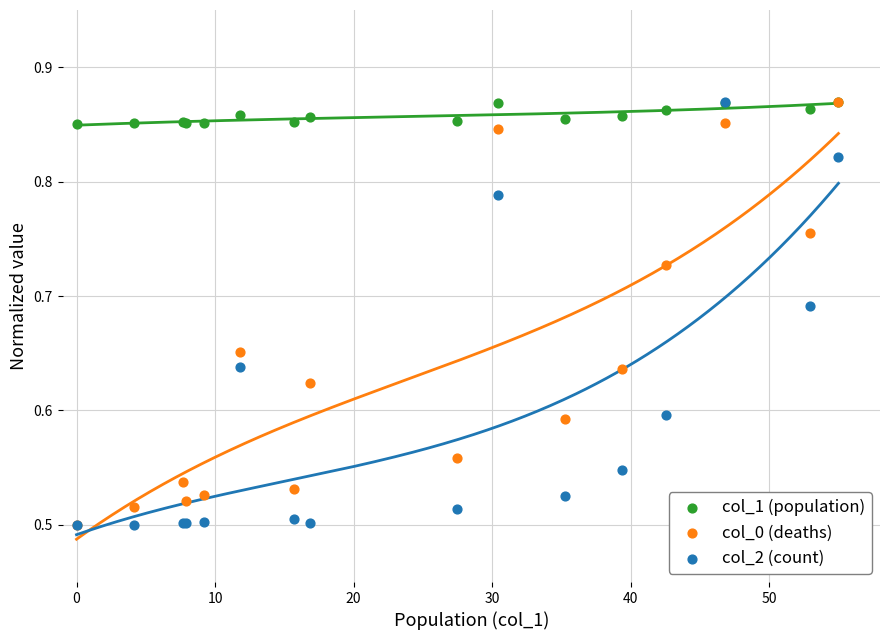

What are all the series names shown in the legend?

col_1 (population), col_0 (deaths), col_2 (count)